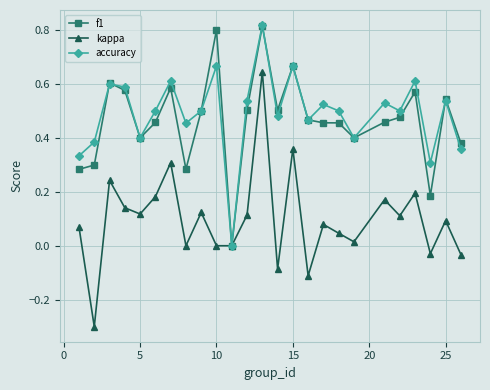

True or false: accuracy has more than 1 points higher than both neighbors.

True